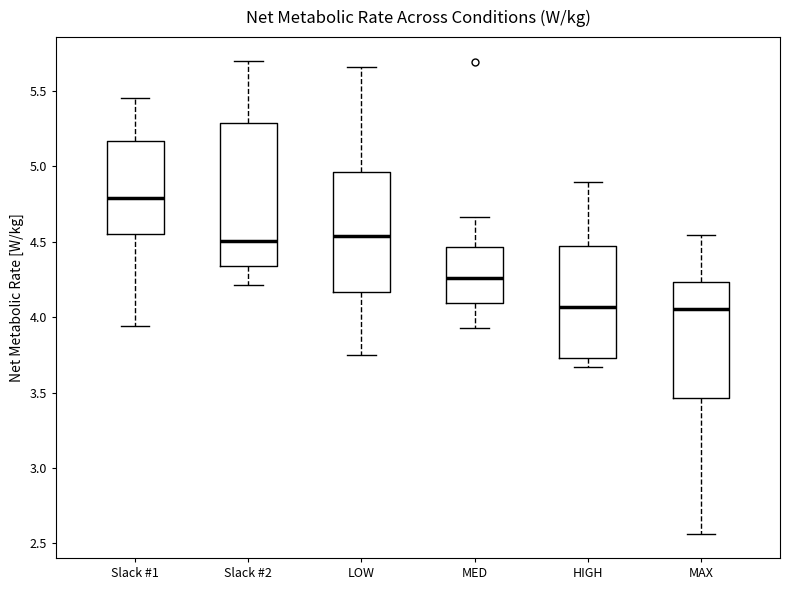

Reading left to right, transcribe this box plot: for each box, give where its median line is, the range the box spans, and where its two whiskers end, as read against the y-axis. The values are not printed on the chart, so give them approximately, as read against the axis.

Slack #1: median 4.80, box 4.55 to 5.15, whiskers 3.95 to 5.45
Slack #2: median 4.50, box 4.35 to 5.30, whiskers 4.20 to 5.70
LOW: median 4.55, box 4.15 to 4.95, whiskers 3.75 to 5.65
MED: median 4.25, box 4.10 to 4.45, whiskers 3.95 to 4.65
HIGH: median 4.05, box 3.75 to 4.45, whiskers 3.65 to 4.90
MAX: median 4.05, box 3.45 to 4.25, whiskers 2.55 to 4.55